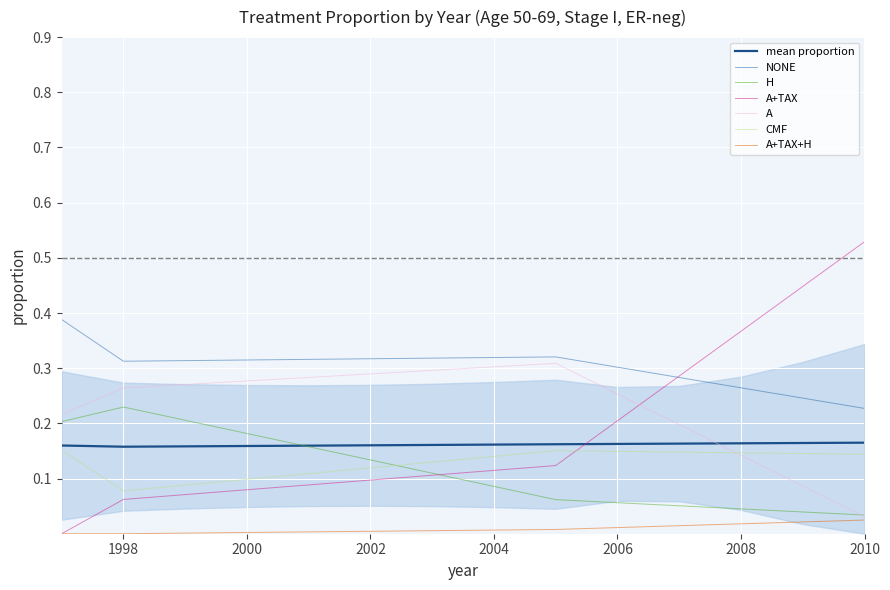

What value does the A series have at 2005?

0.3